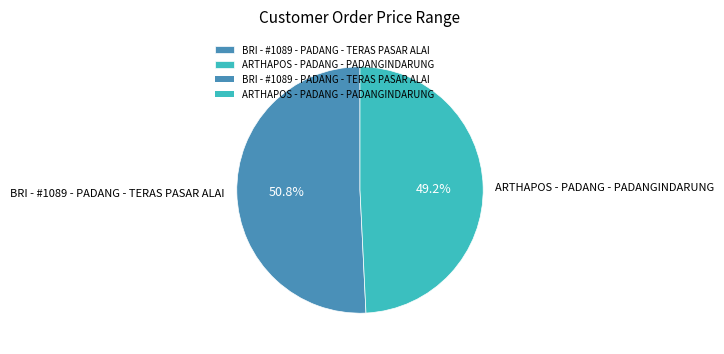

Does BRI - #1089 - PADANG - TERAS PASAR ALAI represent more than half of the total?

Yes